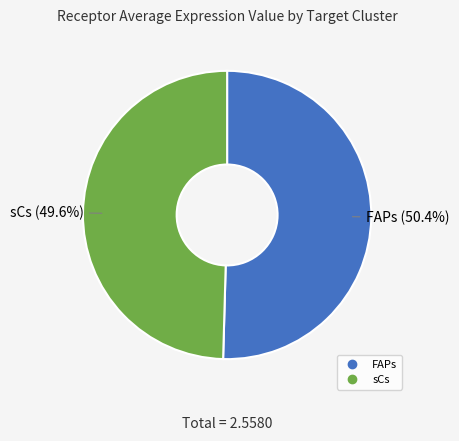

To the nearest percent, what percentage of the pie is FAPs?

50%